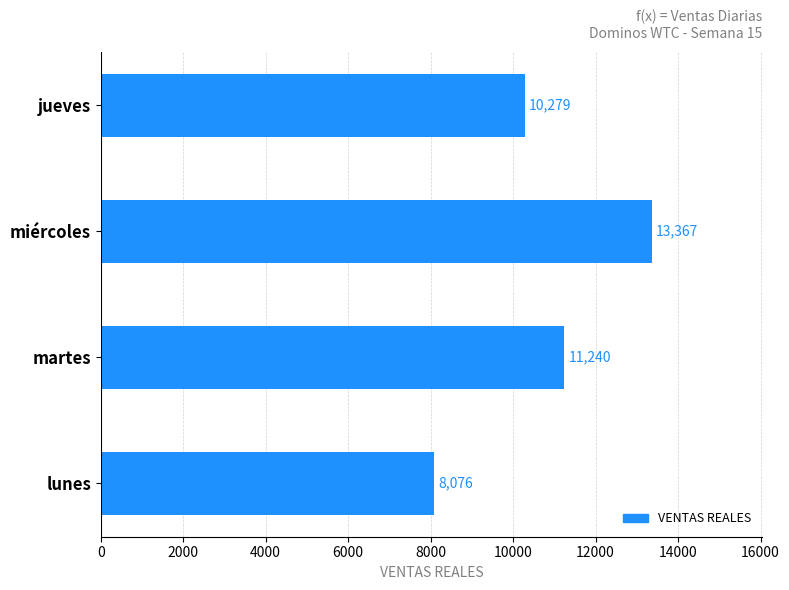

What is the maximum value shown in the chart?

13367